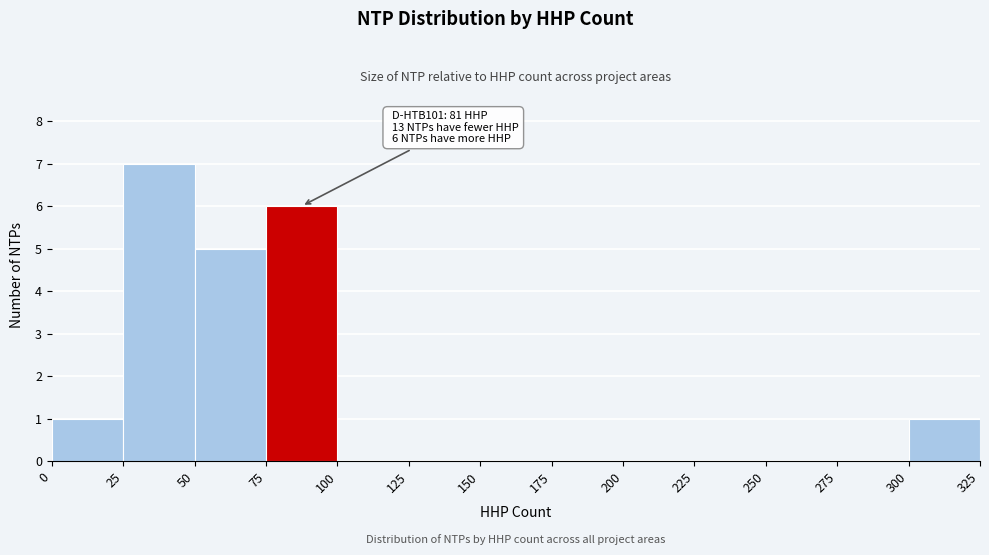

Which range on the x-axis has the tallest bar?

25 to 50